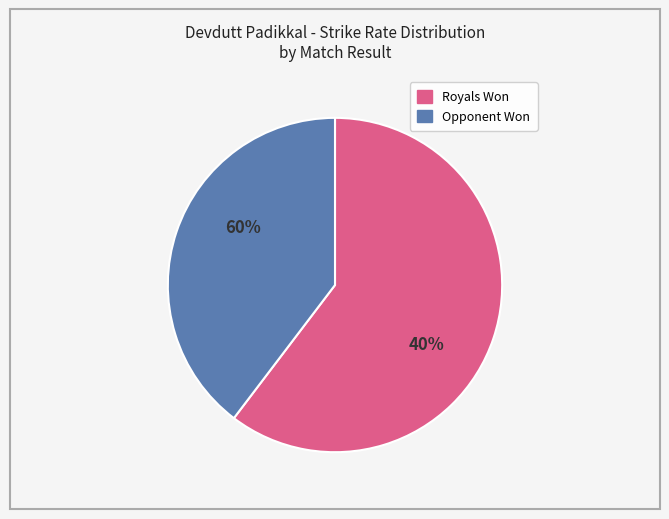

True or false: 54 accounts for 22% of the total.

False